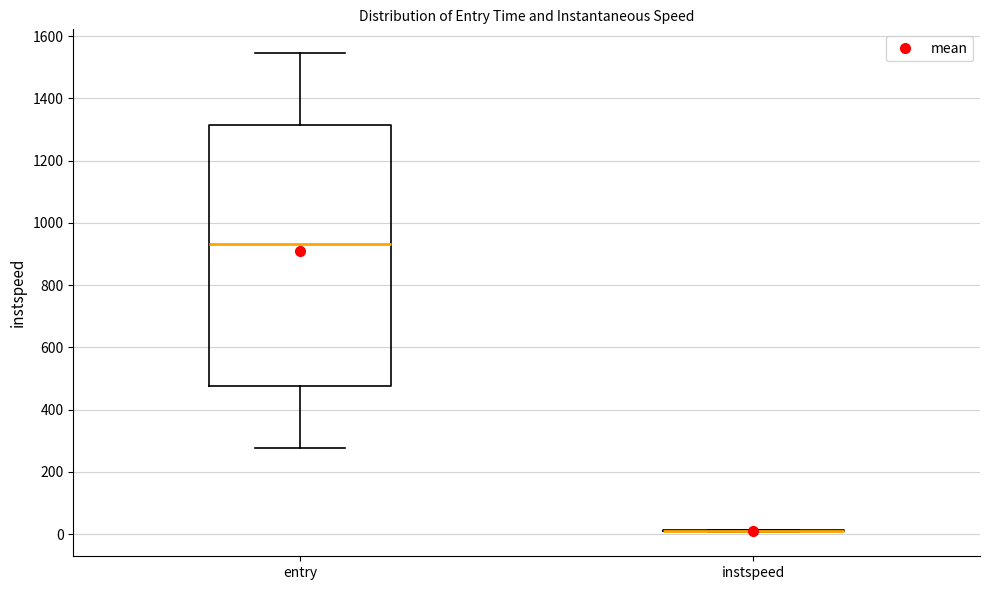

Reading left to right, transcribe this box plot: for each box, give where its median line is, the range the box spans, and where its two whiskers end, as read against the y-axis. The values are not printed on the chart, so give them approximately, as read against the axis.

entry: median 940, box 480 to 1320, whiskers 280 to 1540
instspeed: box collapsed to a line at 20, whiskers 0 to 20